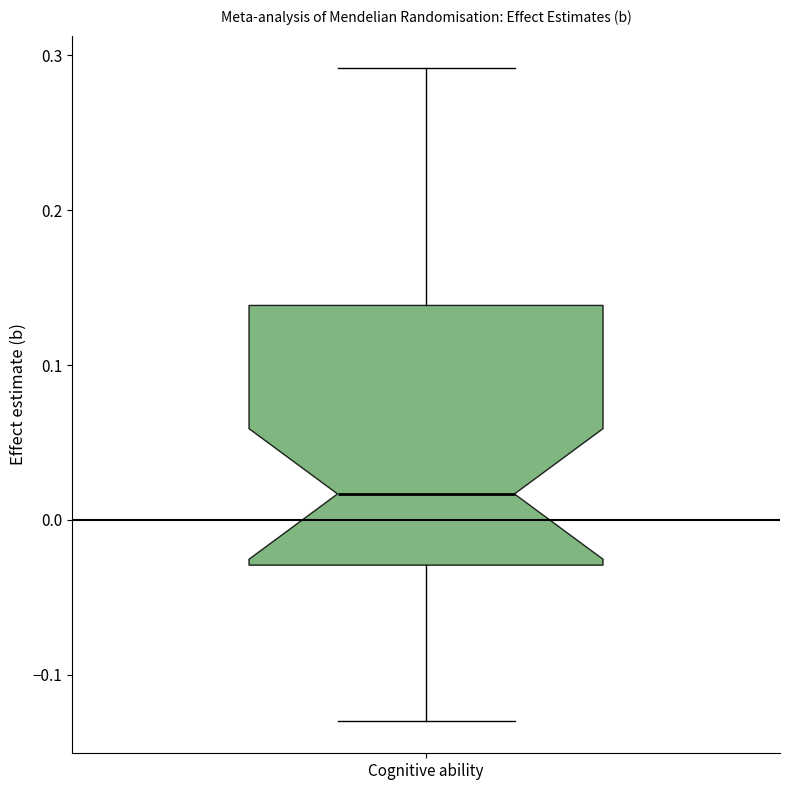

Transcribe this box plot: give where the median line is, the range the box spans, and where the two whiskers end, as read against the y-axis. The values are not printed on the chart, so give them approximately, as read against the axis.

median 0.02, box -0.03 to 0.14, whiskers -0.13 to 0.29